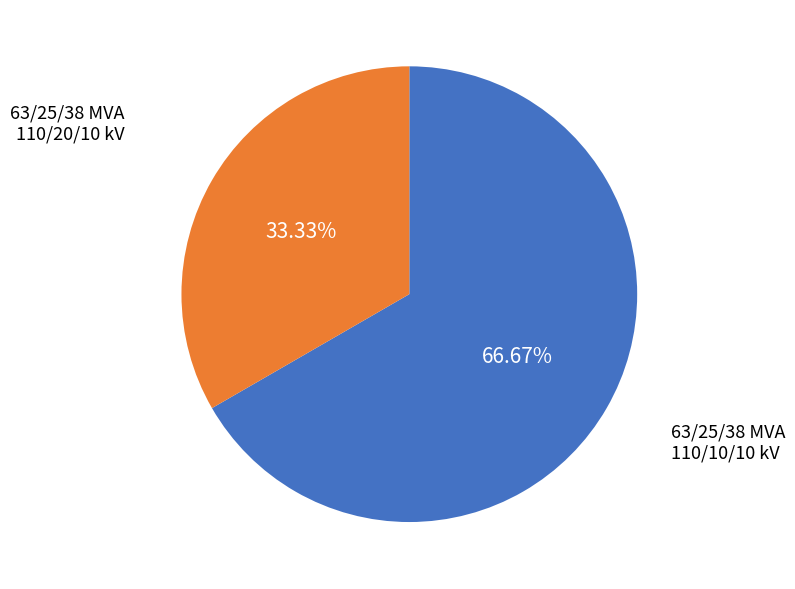

To the nearest percent, what percentage of the pie is 63/25/38 MVA 110/20/10 kV?

67%